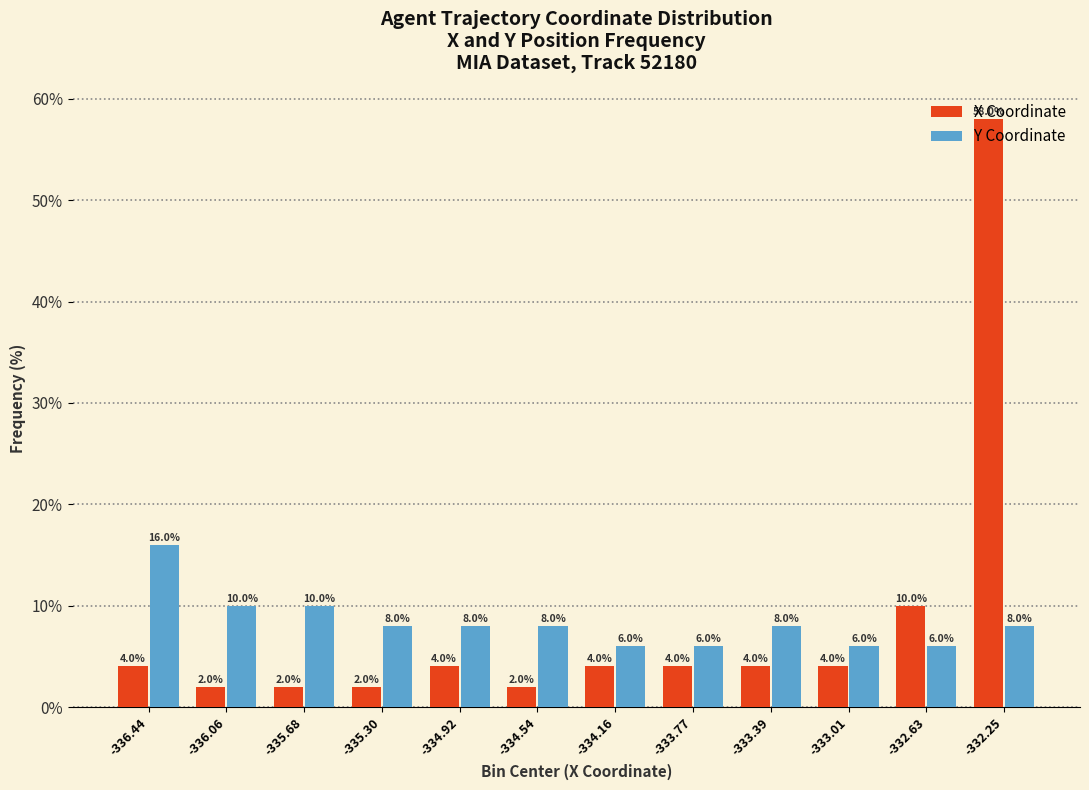

Rank the series by their maximum value, from lowest to highest.

Y Coordinate, X Coordinate